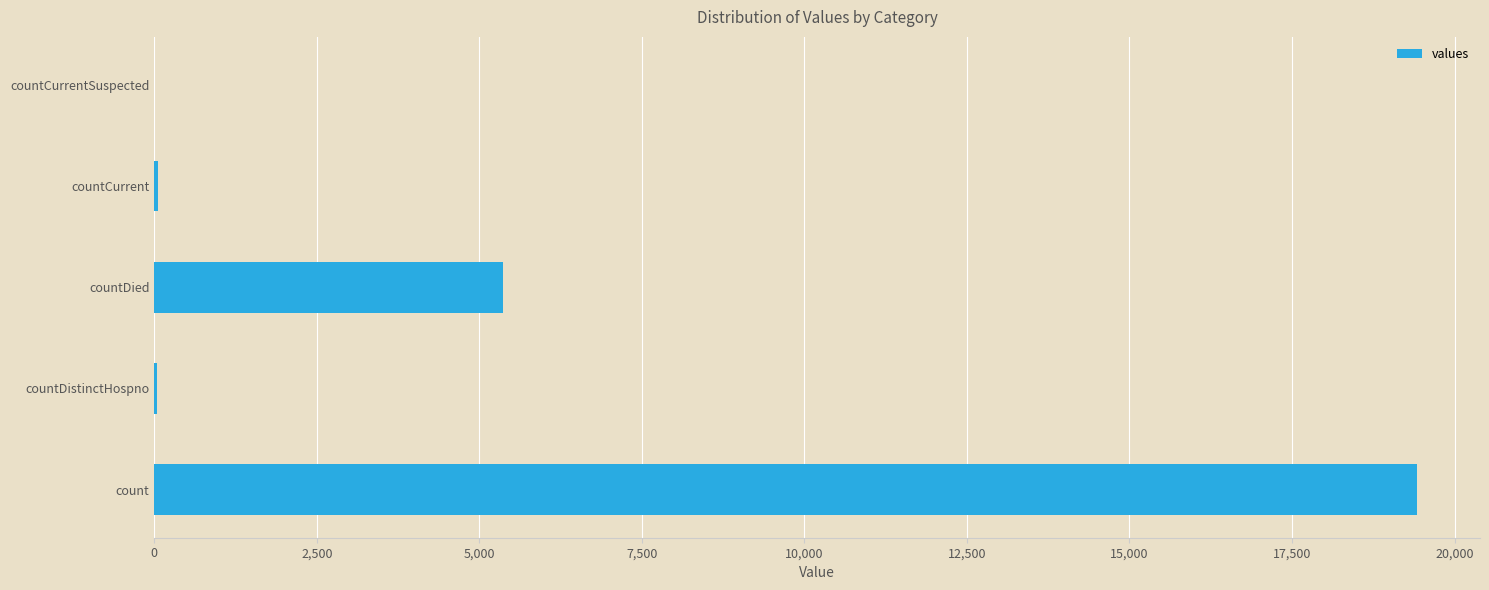

At which label is the value closest to 9710?

countDied